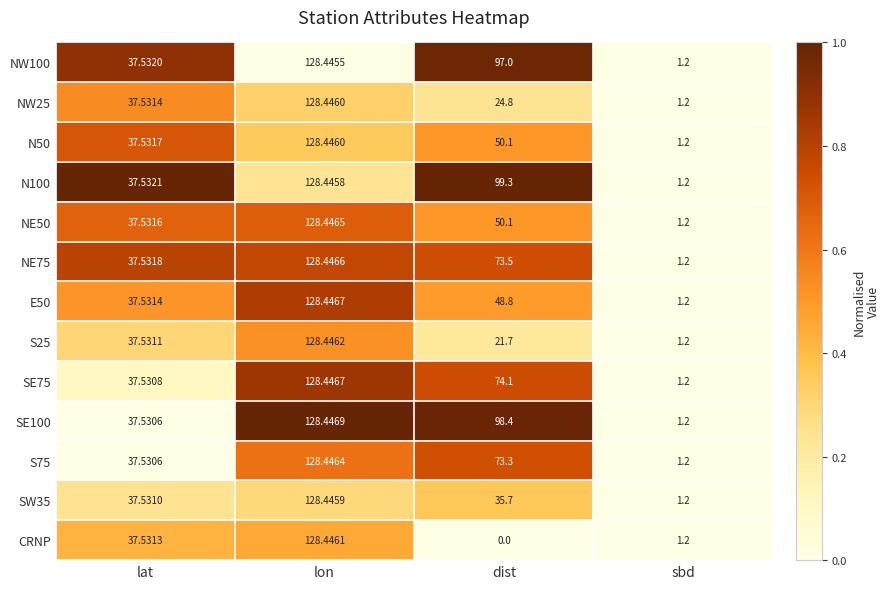

Which category has the lowest value across all series?

dist